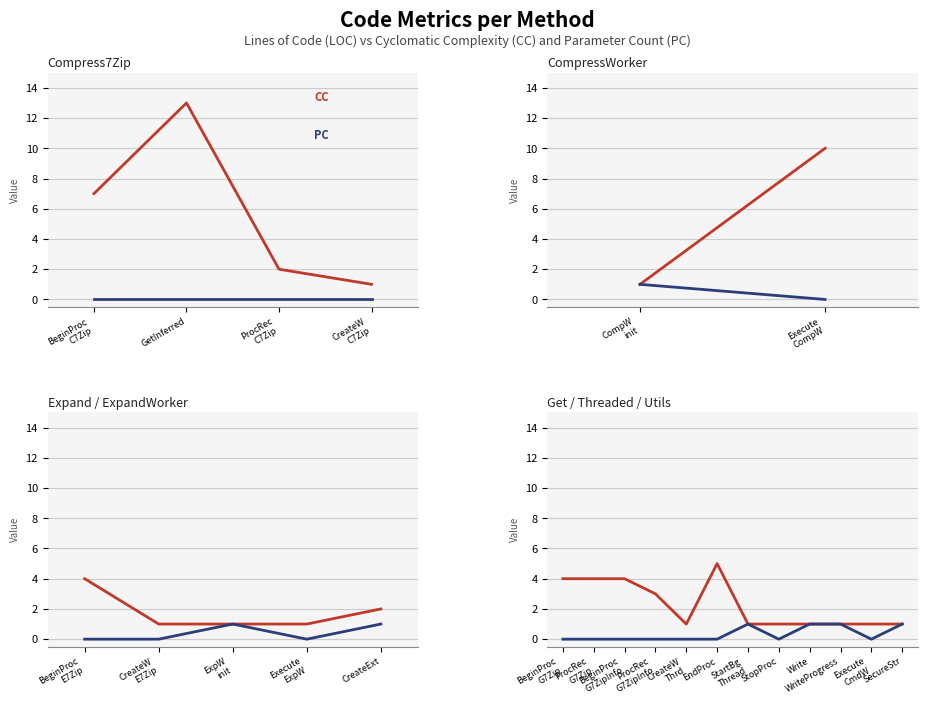

What is the difference between the maximum and second lowest values in the PC series?

1